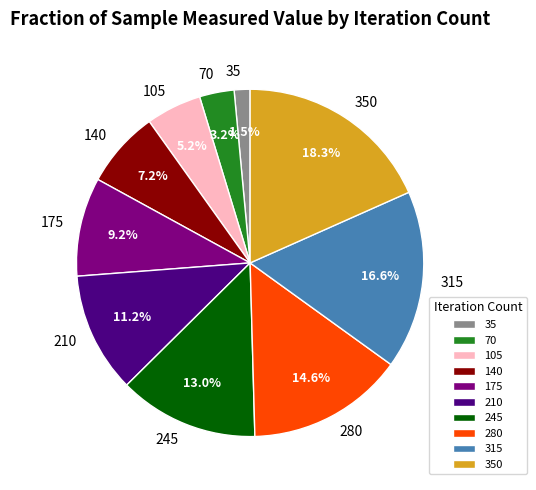

Is it true that 175 is 9% of the pie?

True